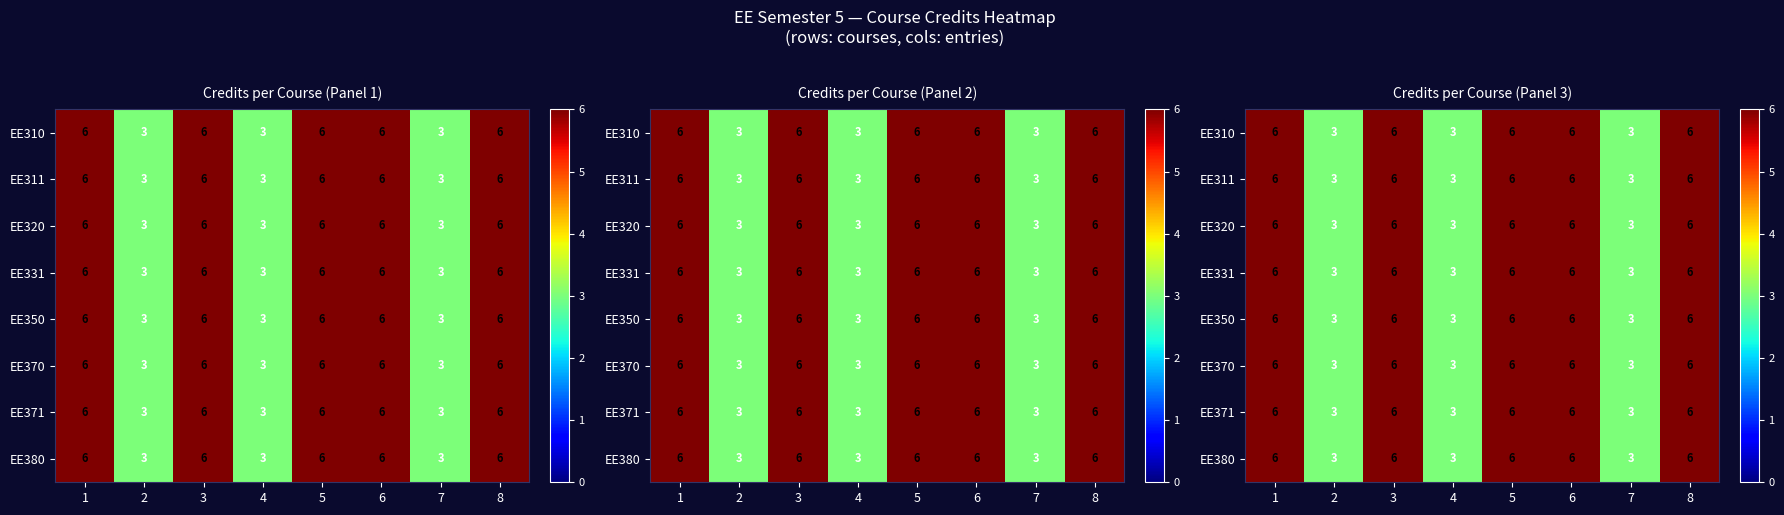

What is the maximum value shown in the chart?

6